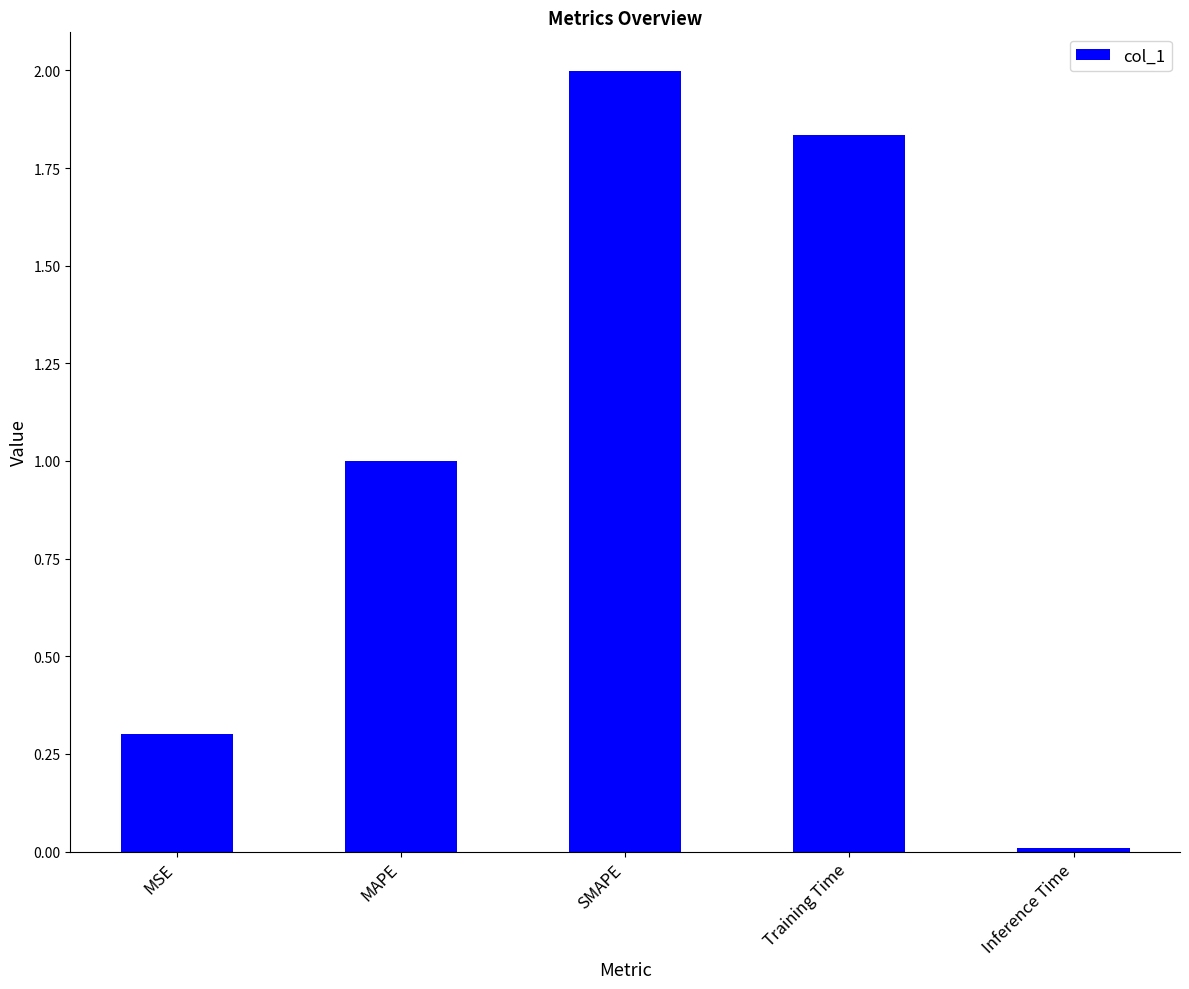

Between SMAPE and MAPE, which is larger?

SMAPE